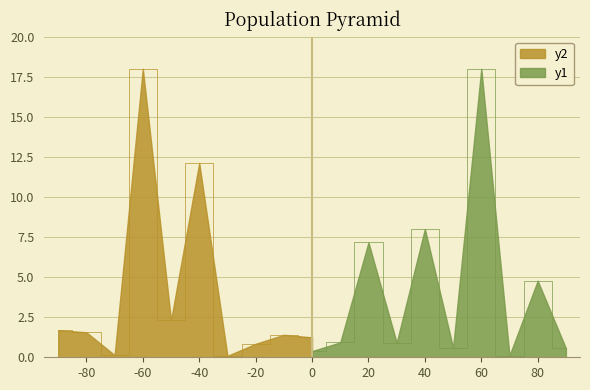

True or false: y1 has a value of 8.9 at 60.

False